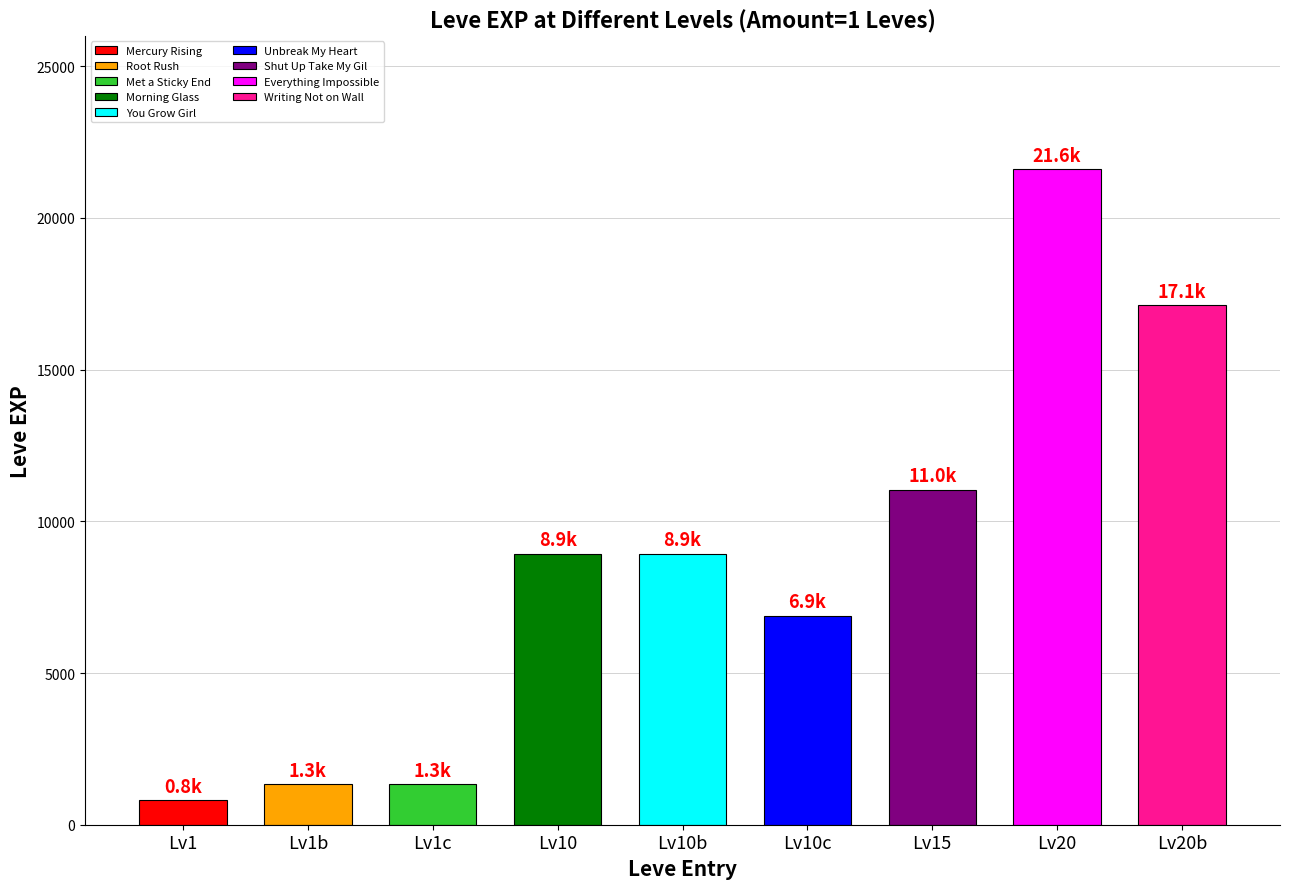

The value at Lv10c is 6880. True or false?

True